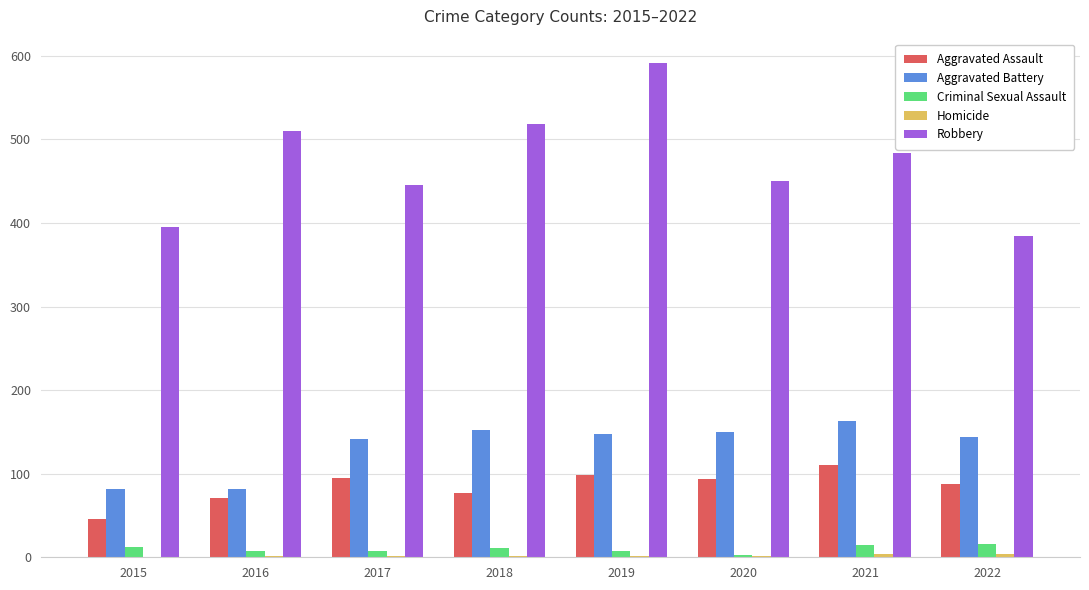

True or false: Aggravated Assault has a value of 38 at 2021.

False